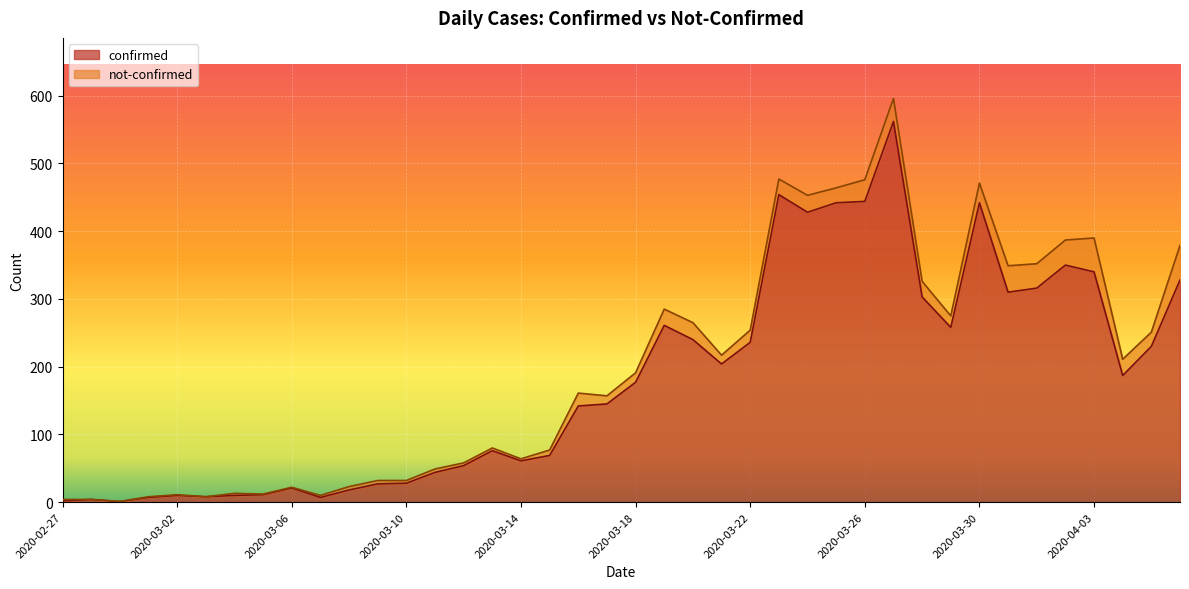

At which label does the data first exceed 177?

2020-03-19